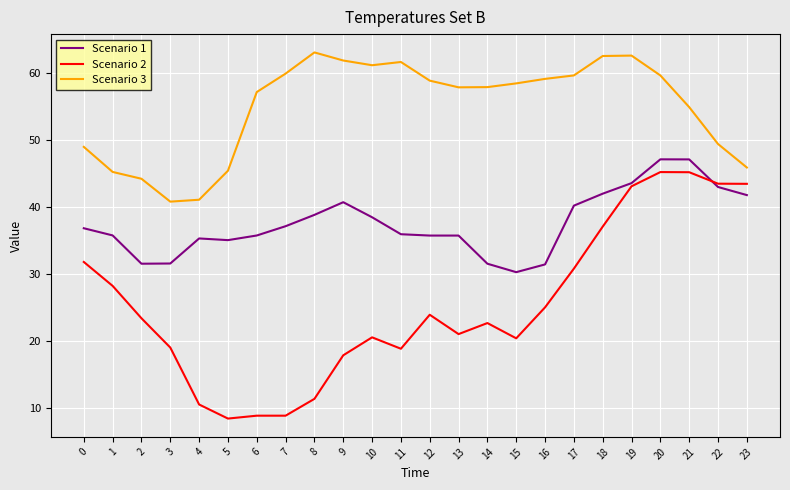

What is the spread (max minus min) of values at 7?

51.1